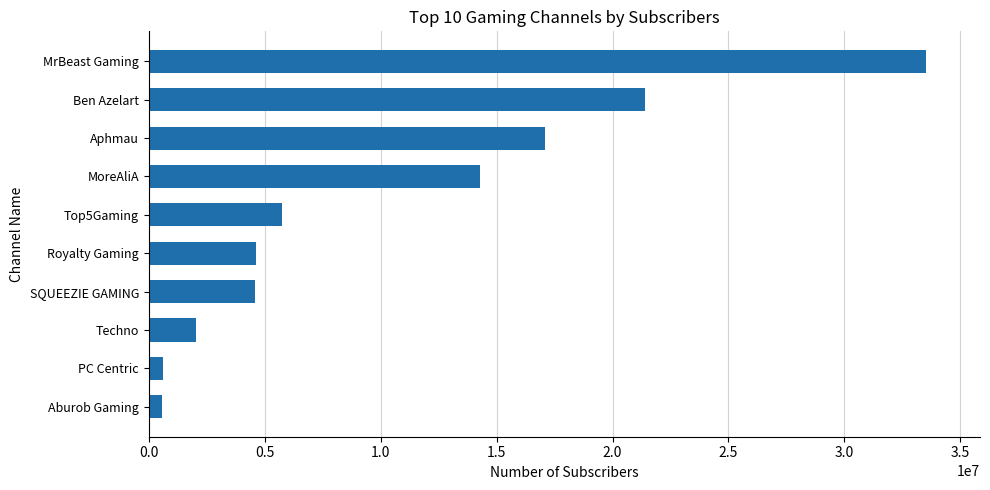

The value at Top5Gaming is 9761030. True or false?

False